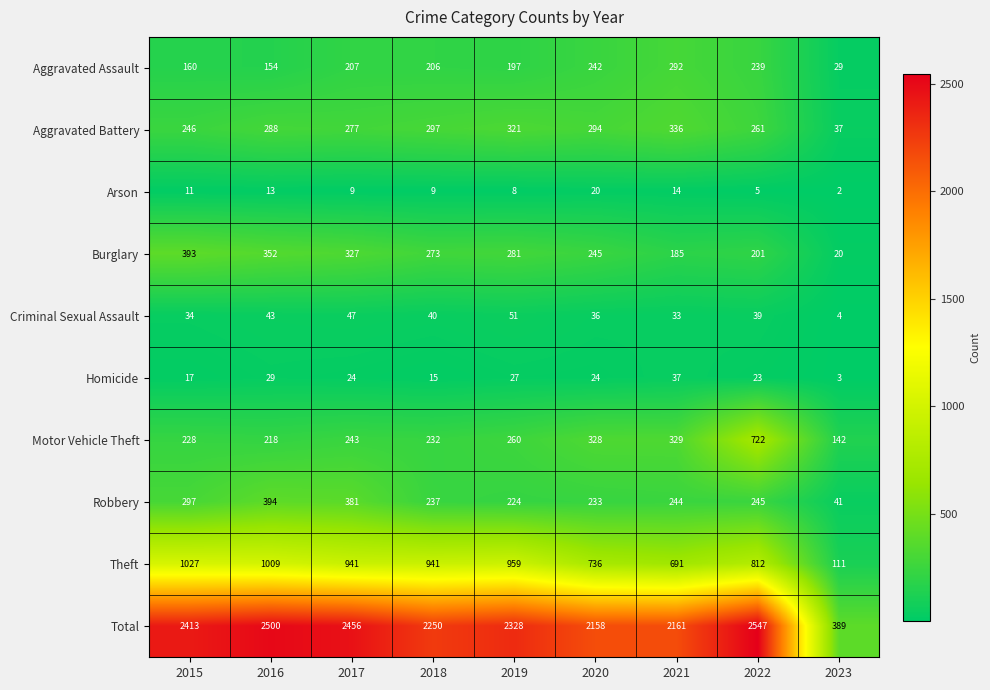

Which category has the highest value across all series?

2022